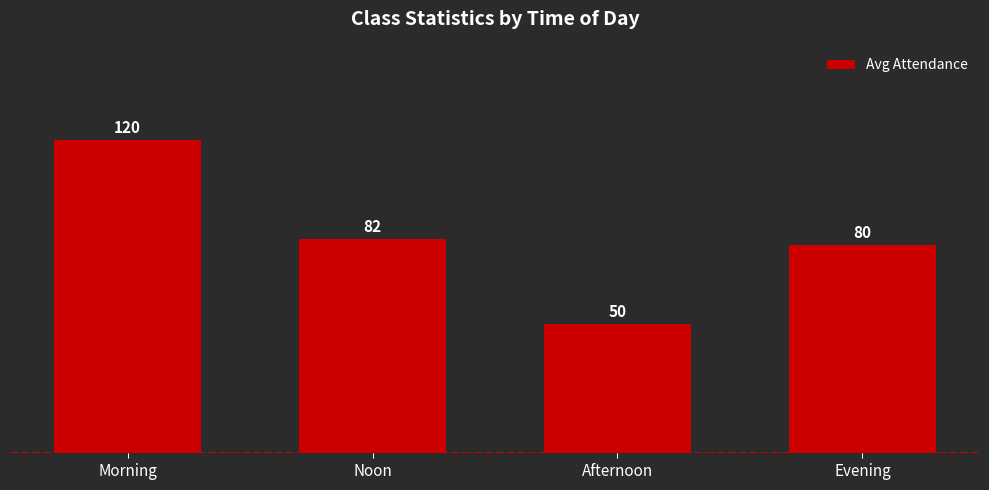

How many data points are less than 82?

2